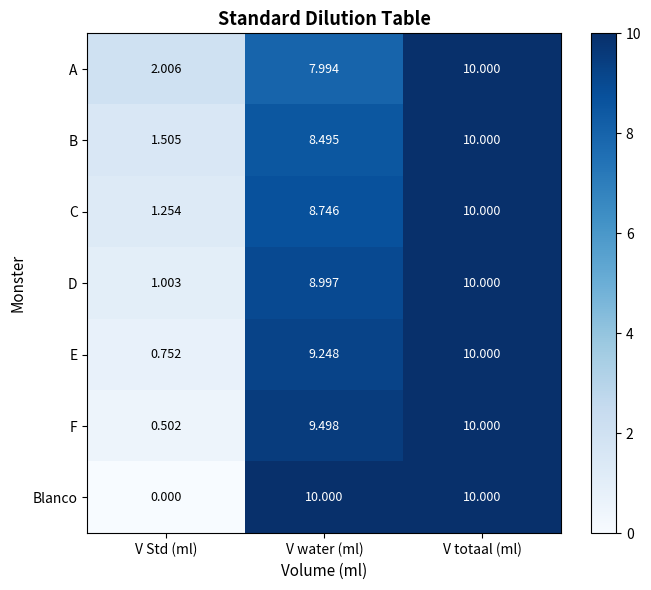

How many series are shown in this chart?

7